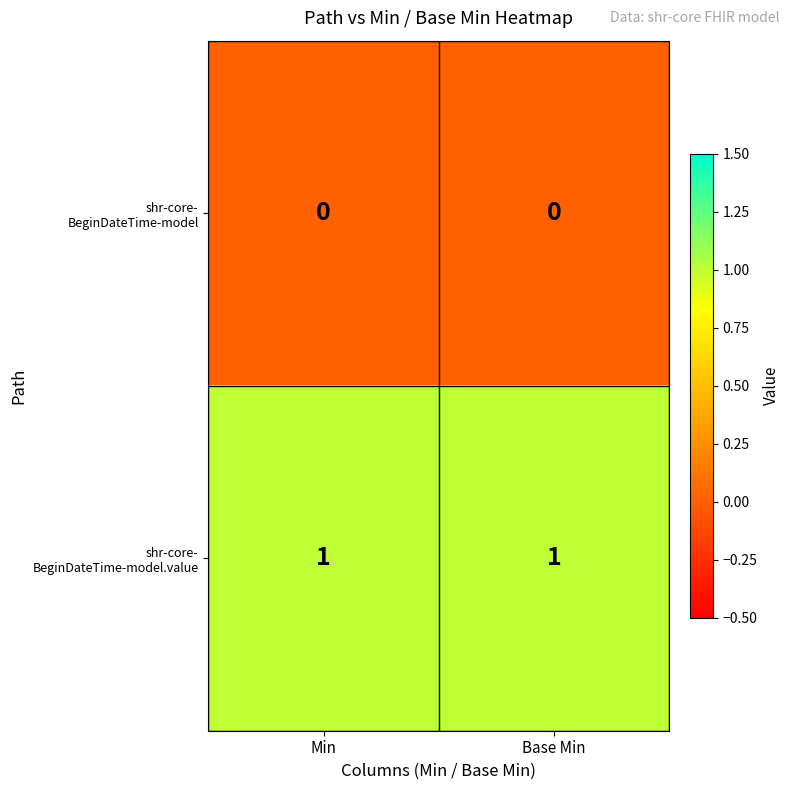

How many distinct data groups are displayed?

2